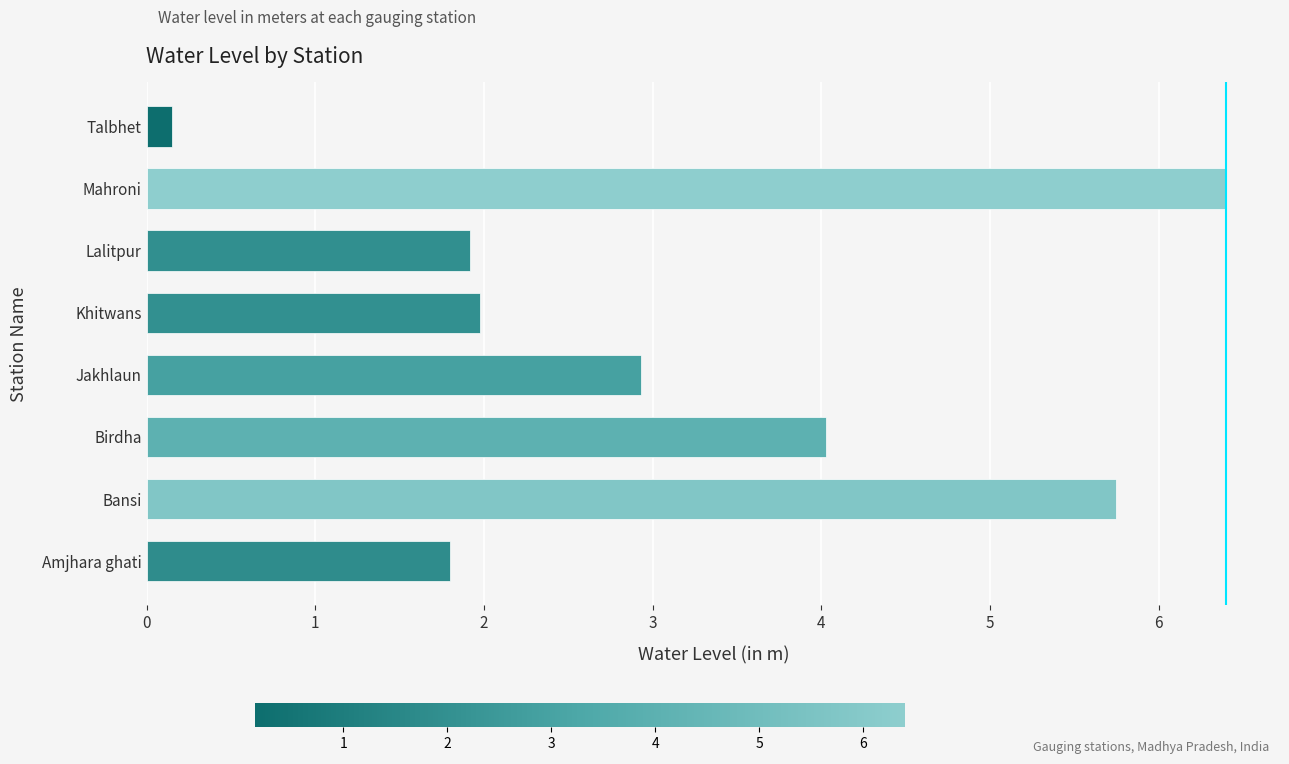

Rank the categories by value from lowest to highest.

Talbhet, Amjhara ghati, Lalitpur, Khitwans, Jakhlaun, Birdha, Bansi, Mahroni